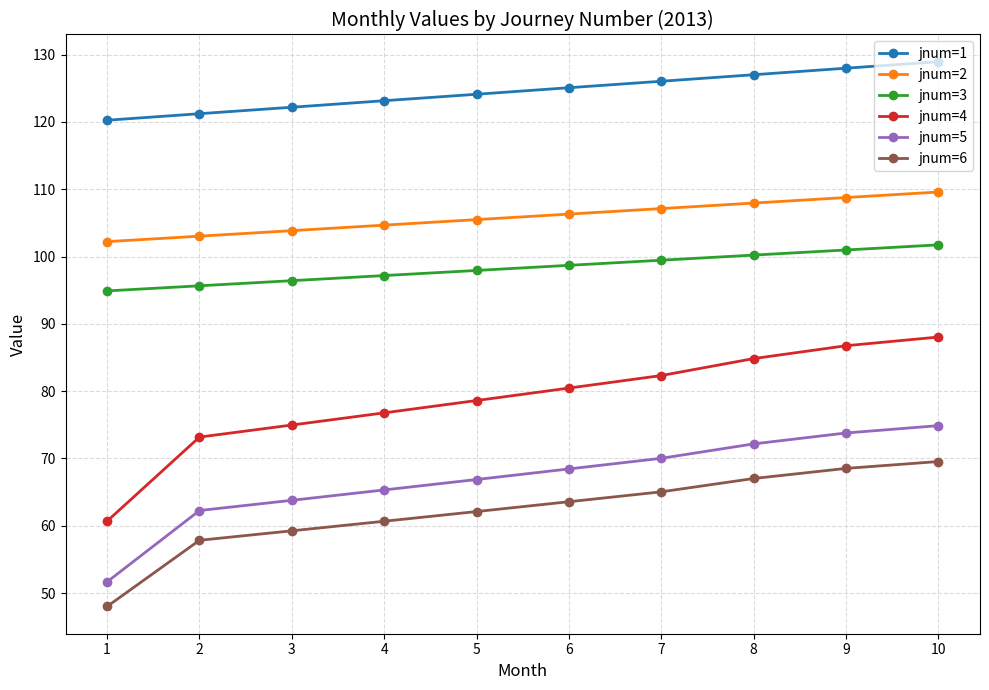

True or false: jnum=2 and jnum=4 intersect in this chart.

False